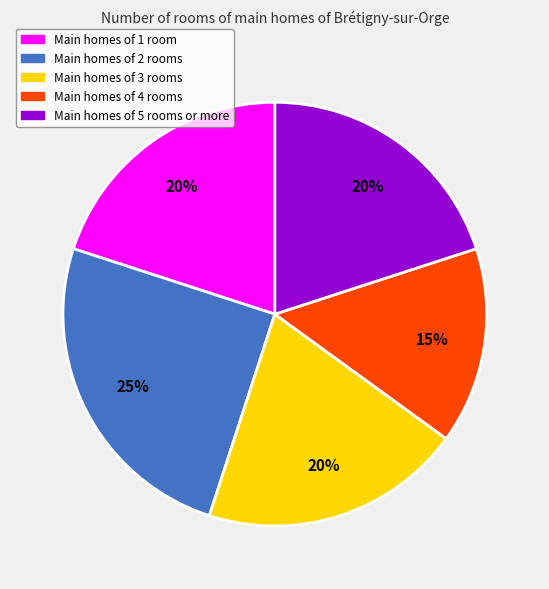

Is there any slice that represents more than half of the pie?

No